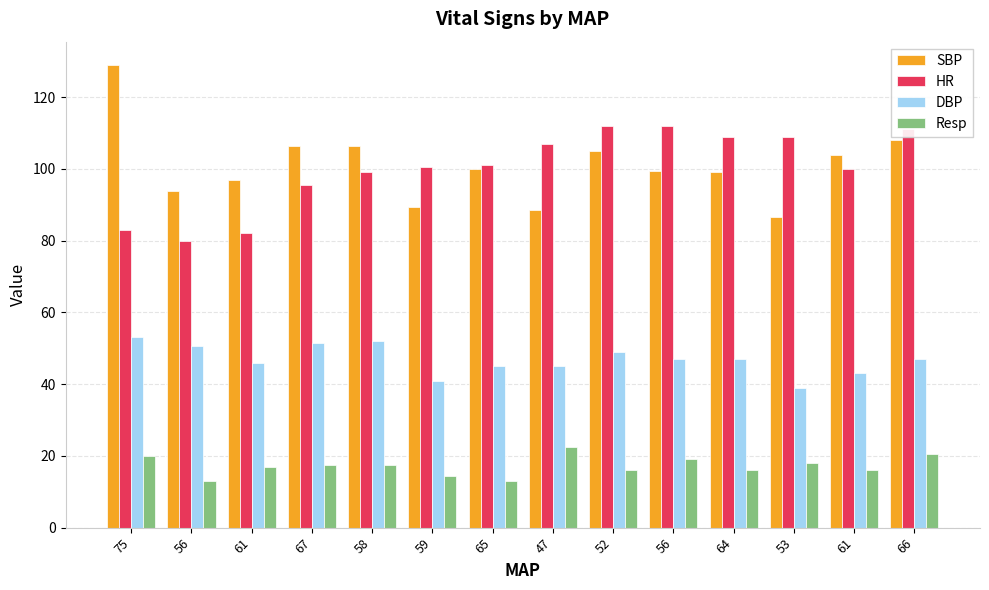

Count the number of data series in this chart.

4